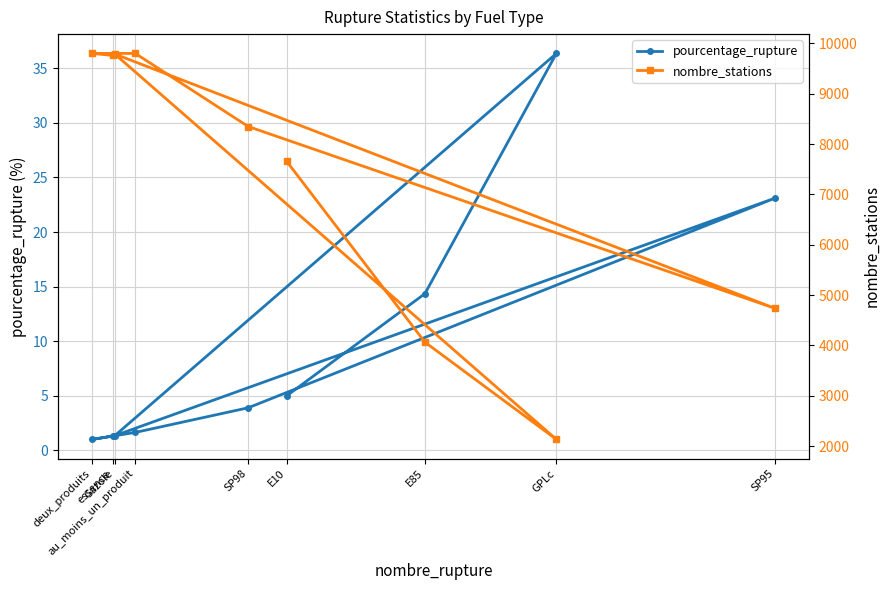

List the labels in order of pourcentage_rupture value, largest first.

GPLc, SP95, E85, E10, SP98, au_moins_un_produit, Gazole, essence, deux_produits